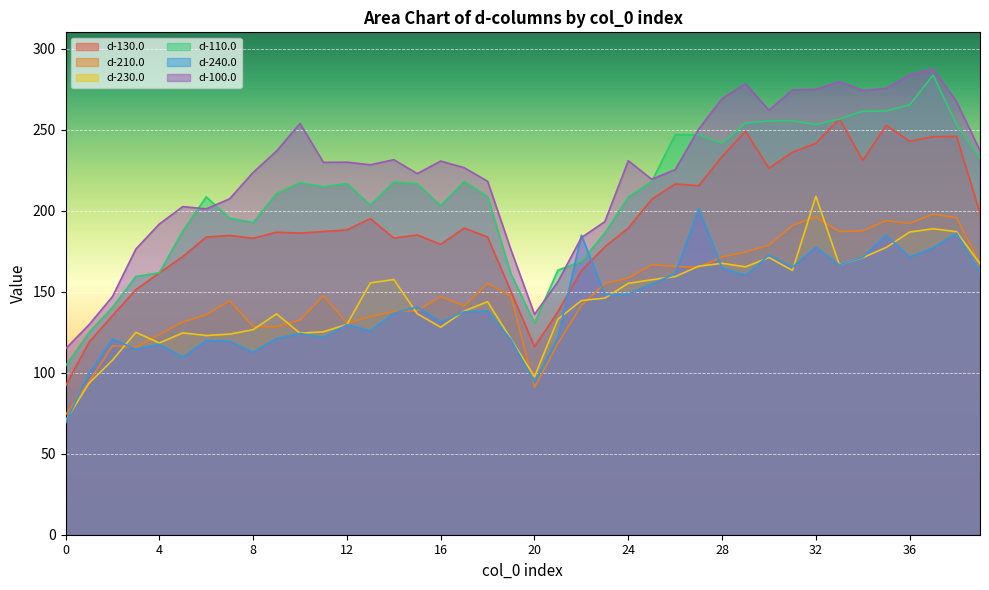

Between 10 and 16, which series saw the biggest shift?

d-100.0